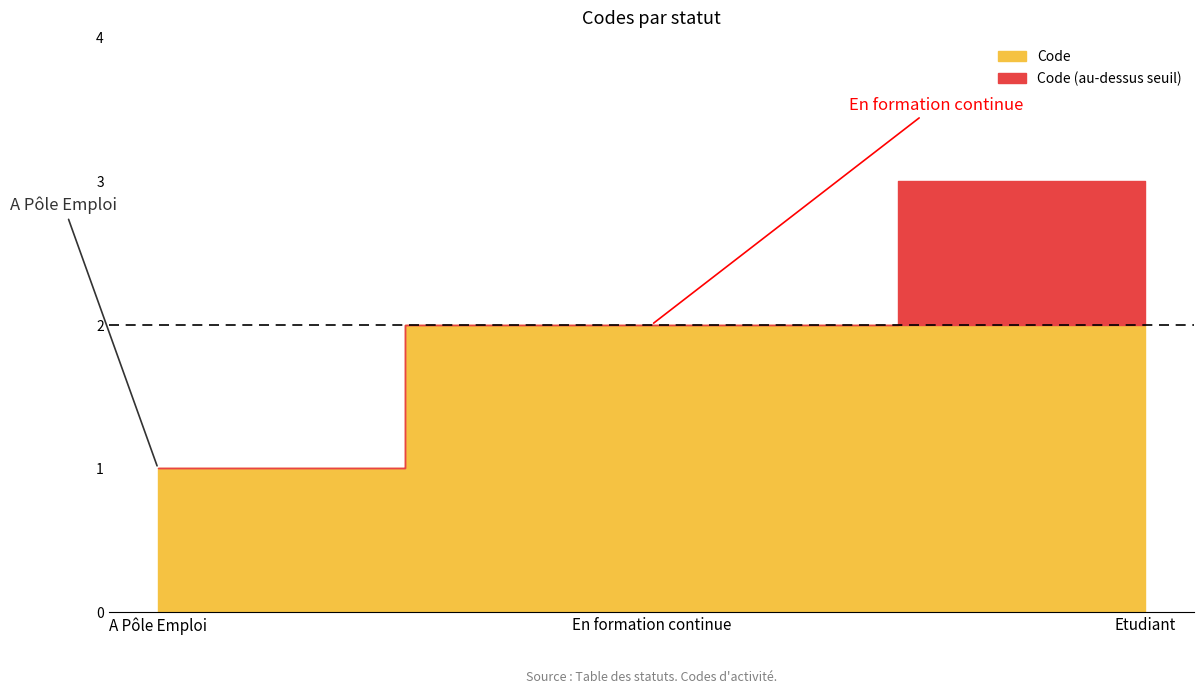

What is the sum of all values?

6